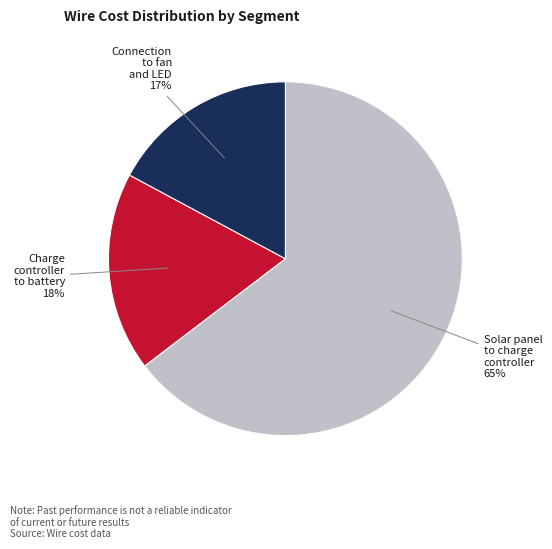

To the nearest percent, what is the average slice percentage?

33%